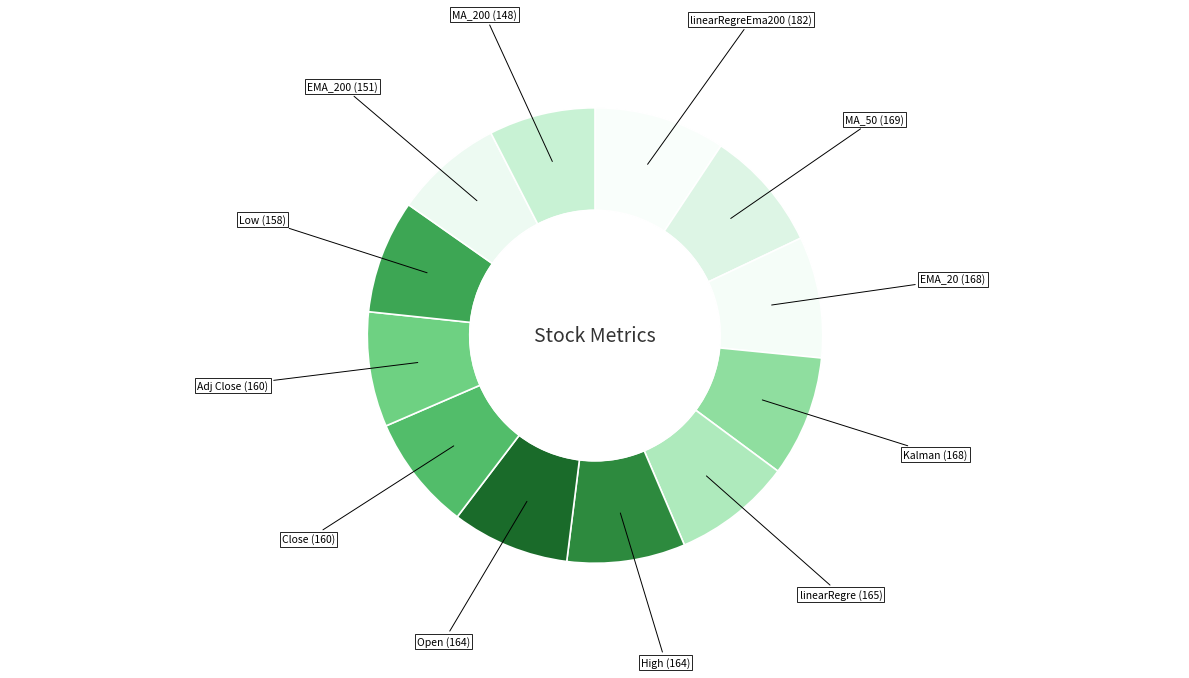

Rank the categories by value from highest to lowest.

linearRegreEma200, MA_50, EMA_20, Kalman, linearRegre, High, Open, Close, Adj Close, Low, EMA_200, MA_200